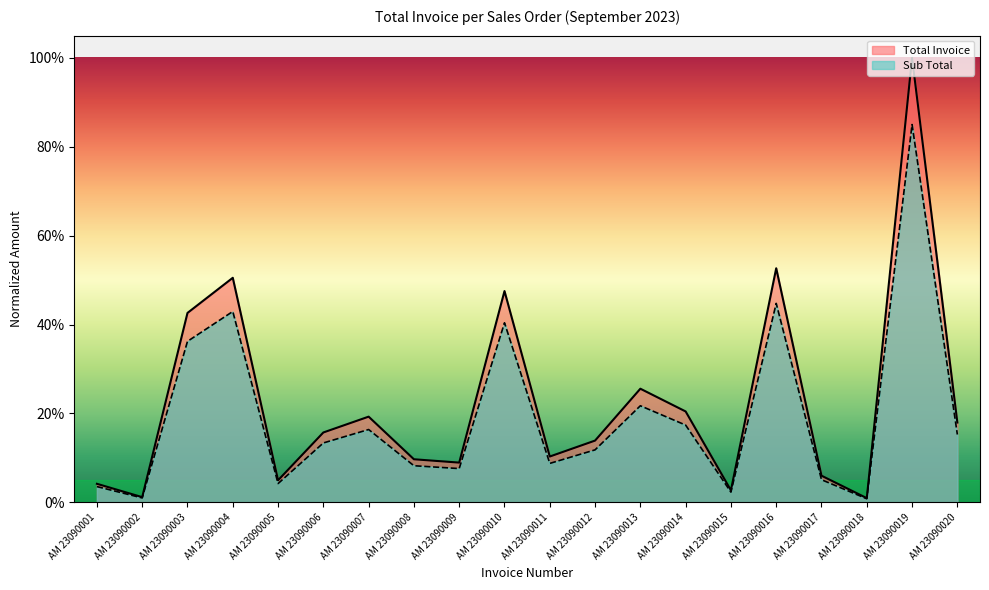

The value of Total Invoice at AM 23090019 is 1.0. True or false?

True